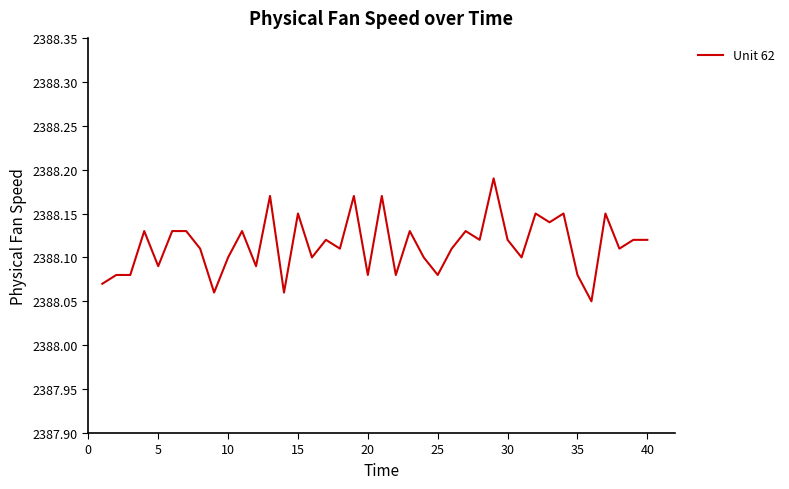

The chart shows a value of 1668.6 at 30. True or false?

False